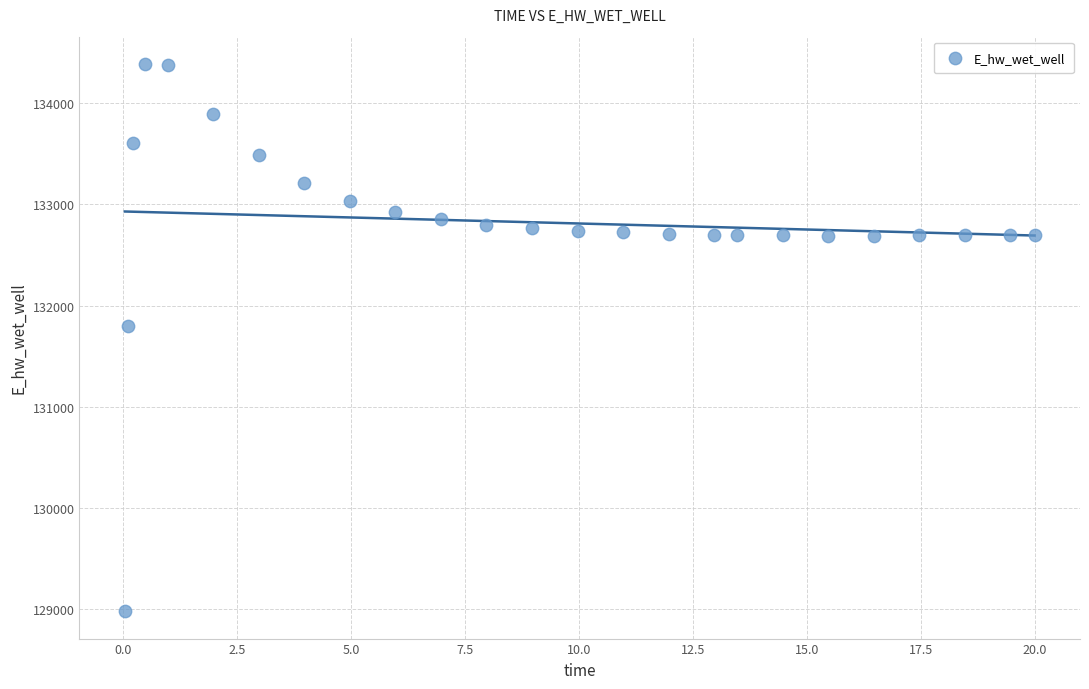

What Y value in the scatter plot is closest to 131683?

131801.0